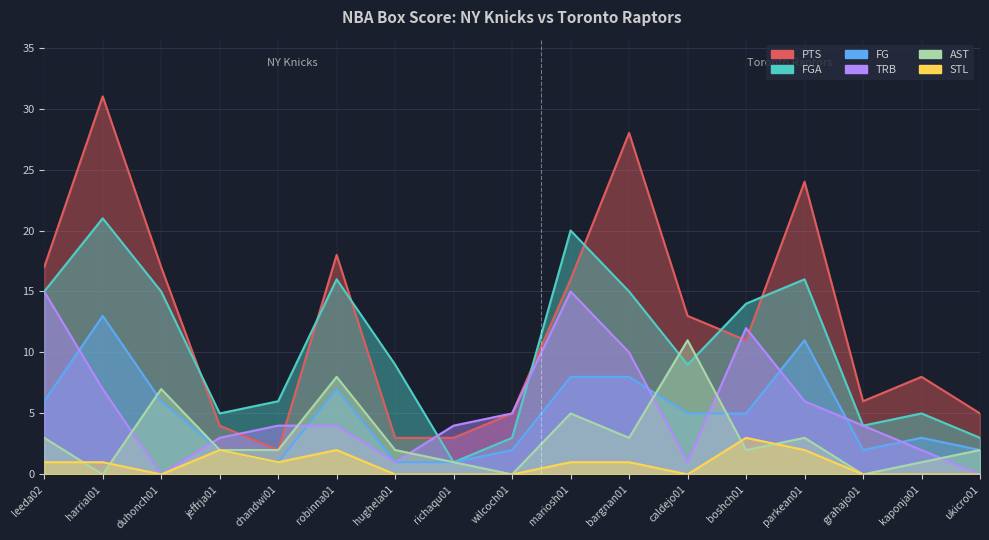

Reading right to left, list all the values displayed in this chart.

PTS: 5	8	6	24	11	13	28	16	5	3	3	18	2	4	17	31	17
FG: 2	3	2	11	5	5	8	8	2	1	1	7	1	2	6	13	6
FGA: 3	5	4	16	14	9	15	20	3	1	9	16	6	5	15	21	15
AST: 2	1	0	3	2	11	3	5	0	1	2	8	2	2	7	0	3
TRB: 0	2	4	6	12	1	10	15	5	4	1	4	4	3	0	7	15
STL: 0	0	0	2	3	0	1	1	0	0	0	2	1	2	0	1	1